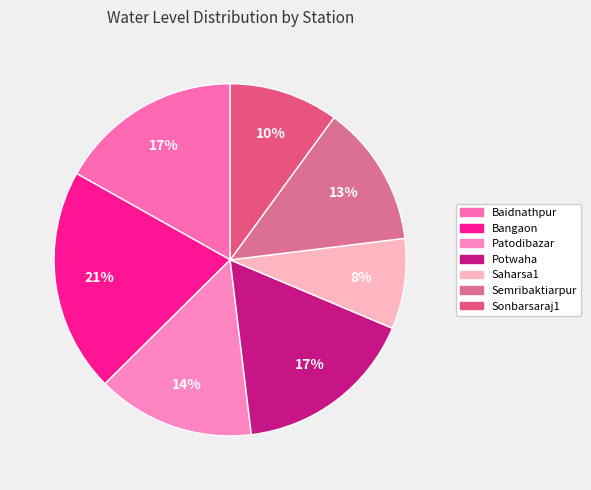

To the nearest percent, what portion does Bangaon represent?

21%